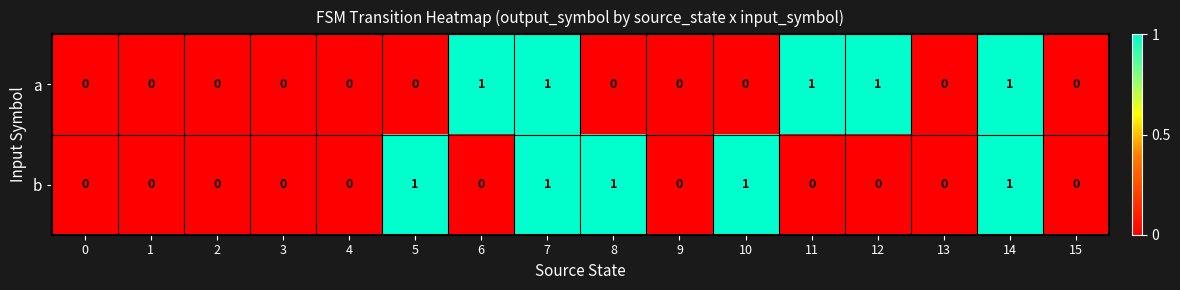

What is the sum of all a values?

5